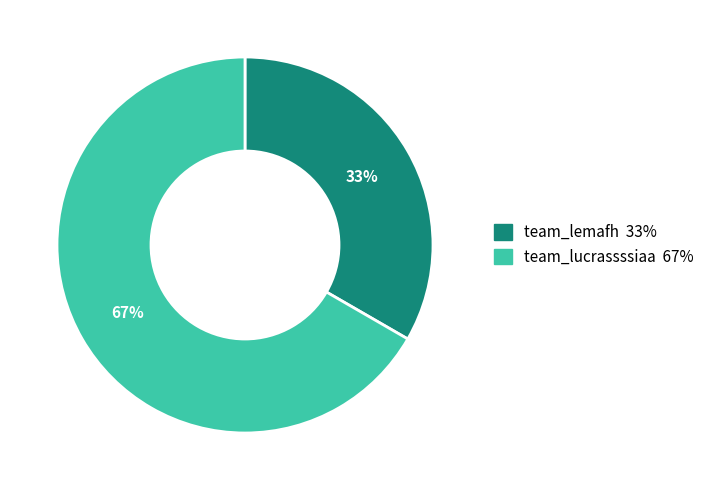

Is the sum of team_lucrassssiaa and team_lemafh greater than half?

Yes